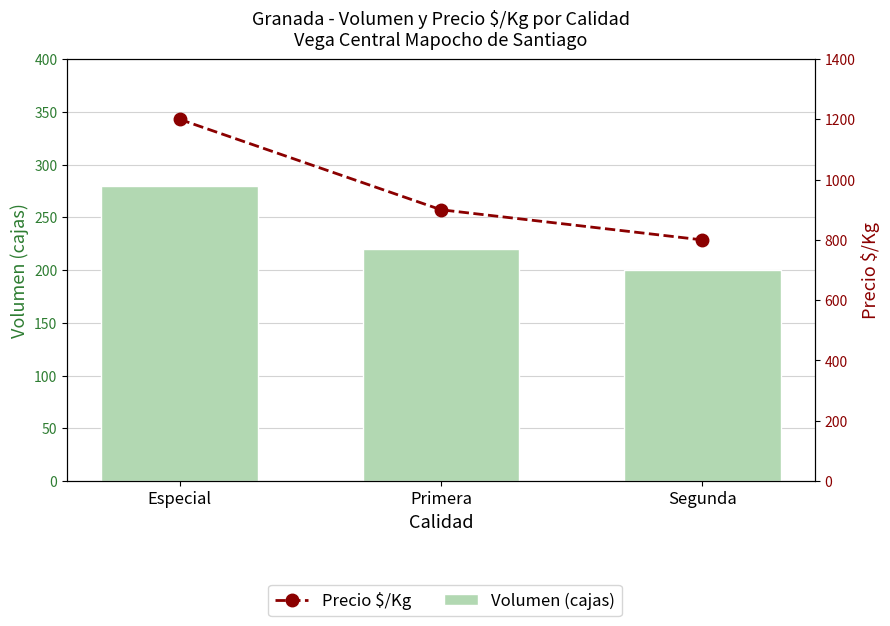

Reading left to right, what are all the values shown in this chart?

Volumen (cajas): Especial=280	Primera=220	Segunda=200
Precio $/Kg: Especial=1200	Primera=900	Segunda=800